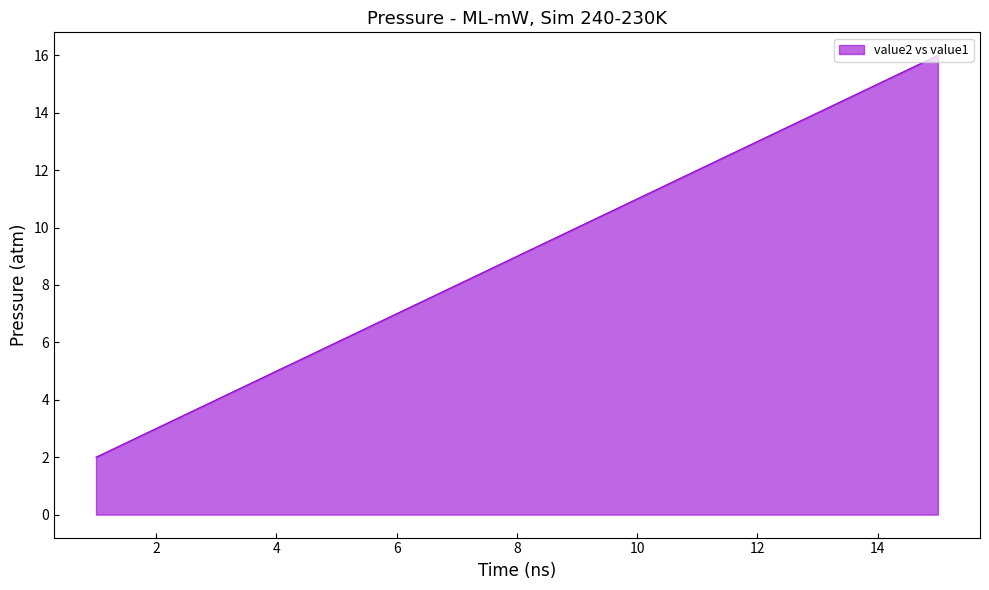

What is the maximum value shown in the chart?

16